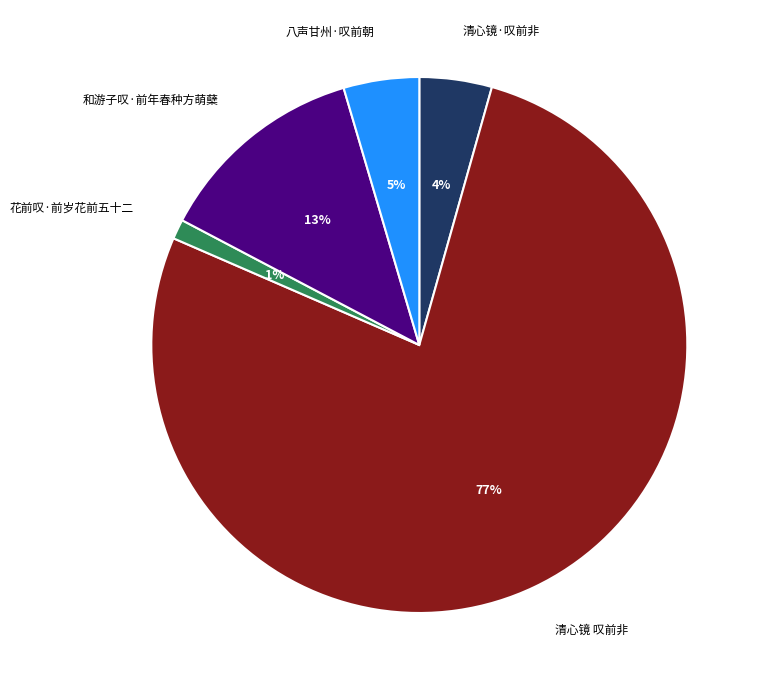

Which has a higher value, 花前叹·前岁花前五十二 or 清心镜 叹前非?

清心镜 叹前非